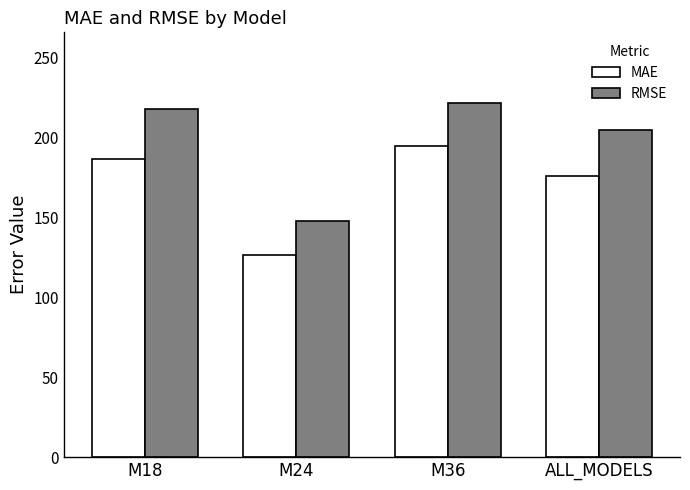

What are all the series names shown in the legend?

MAE, RMSE